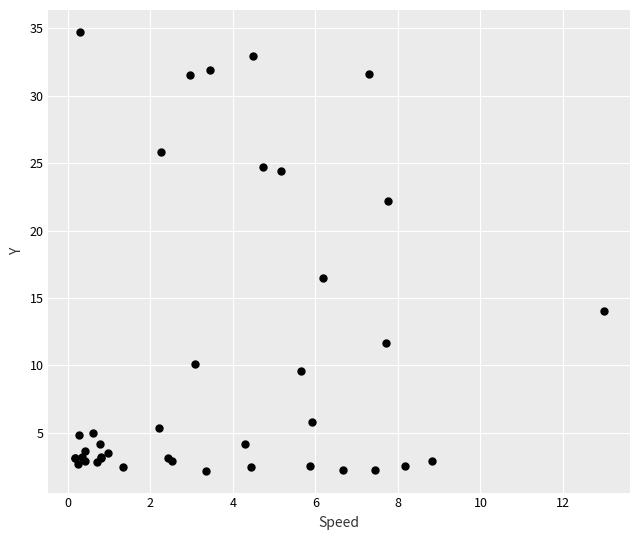

What Y value in the scatter plot is closest to 18?

16.5